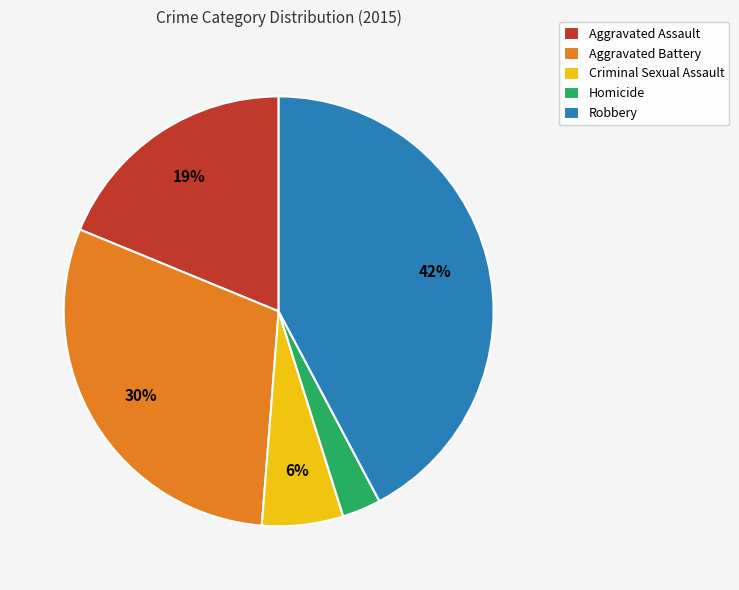

To the nearest percent, what percentage of the pie is Aggravated Assault?

19%